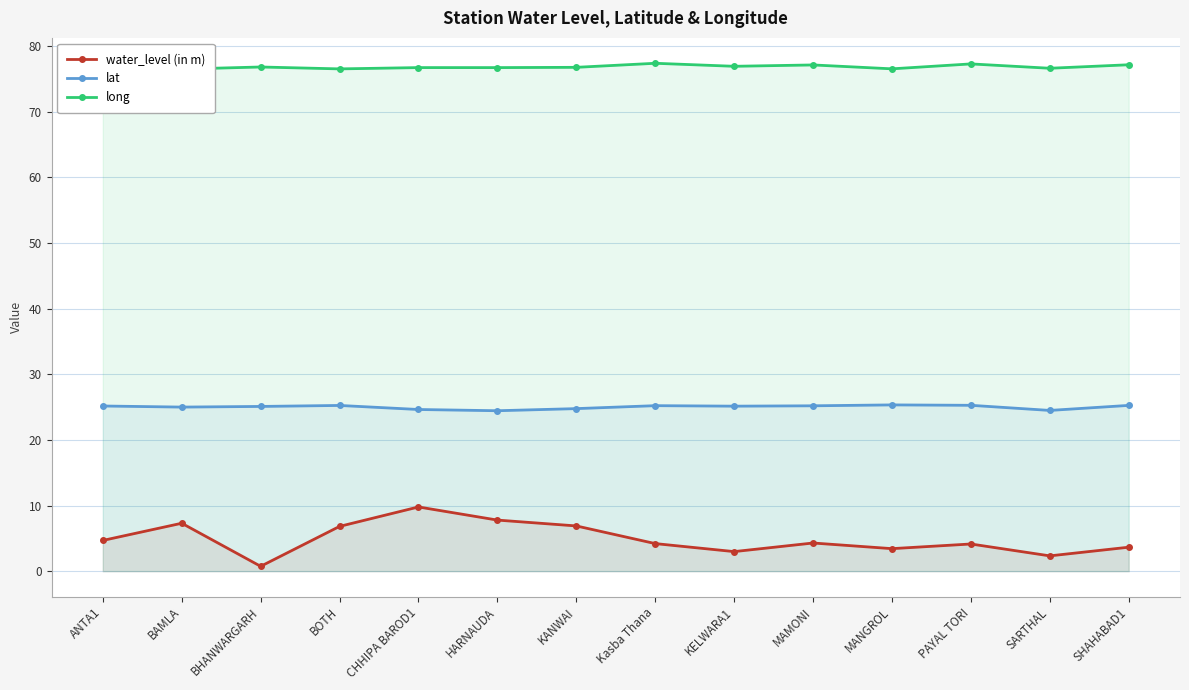

List the series in order of their peak value, lowest first.

water_level (in m), lat, long